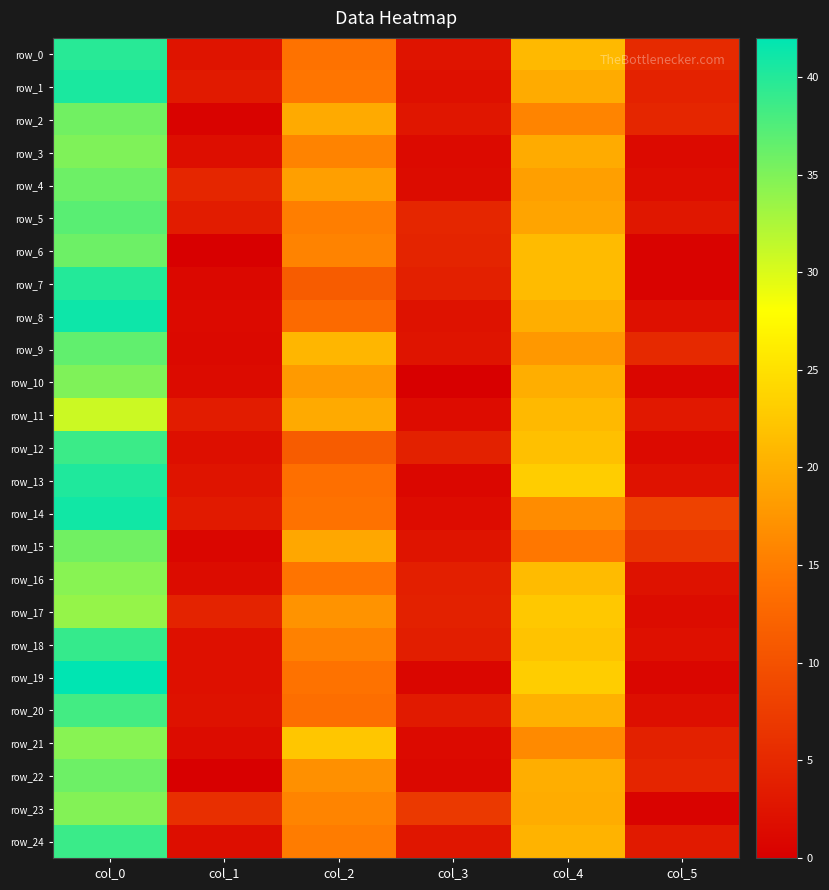

Between col_3 and col_5, which series saw the biggest shift?

row_14